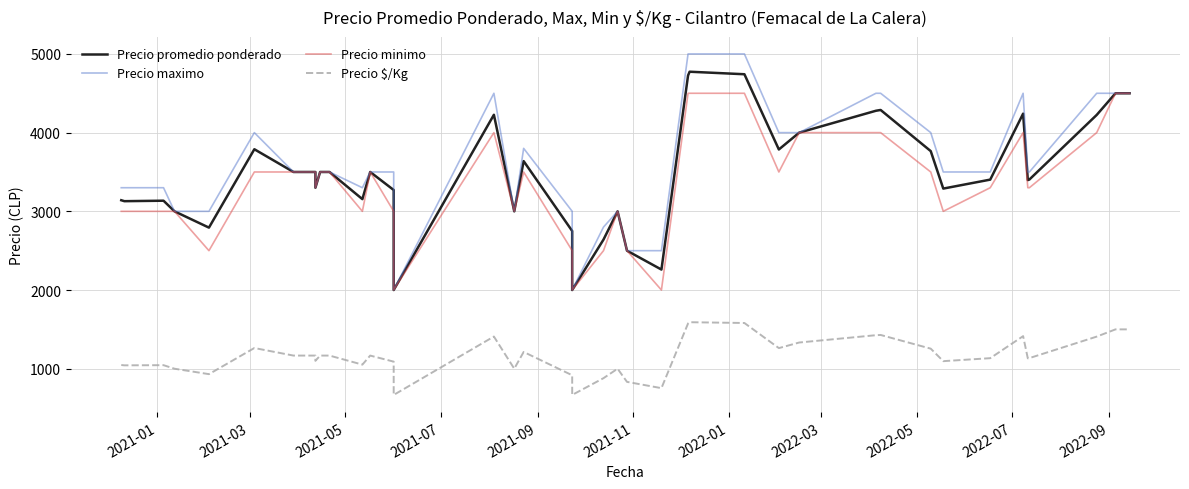

Reading right to left, list all the values displayed in this chart.

Precio promedio ponderado: 4500	4500	4225	3404	3397	4241	3403	3289	3765	4288	4278	4000	3786	4742	4774	4726	2260	2500	3000	2641	2000	2750	3638	3000	4227	2000	3271	3500	3155	3500	3500	3300	3500	3500	3789	2793	3000	3135	3129	3141
Precio maximo: 4500	4500	4500	3500	3500	4500	3500	3500	4000	4500	4500	4000	4000	5000	5000	5000	2500	2500	3000	2800	2000	3000	3800	3000	4500	2000	3500	3500	3300	3500	3500	3300	3500	3500	4000	3000	3000	3300	3300	3300
Precio minimo: 4500	4500	4000	3300	3300	4000	3300	3000	3500	4000	4000	4000	3500	4500	4500	4500	2000	2500	3000	2500	2000	2500	3500	3000	4000	2000	3000	3500	3000	3500	3500	3300	3500	3500	3500	2500	3000	3000	3000	3000
Precio $/Kg: 1500	1500	1408	1135	1132	1414	1134	1096	1255	1429	1426	1333	1262	1581	1591	1575	753	833	1000	880	667	917	1213	1000	1409	667	1090	1167	1052	1167	1167	1100	1167	1167	1263	931	1000	1045	1043	1047